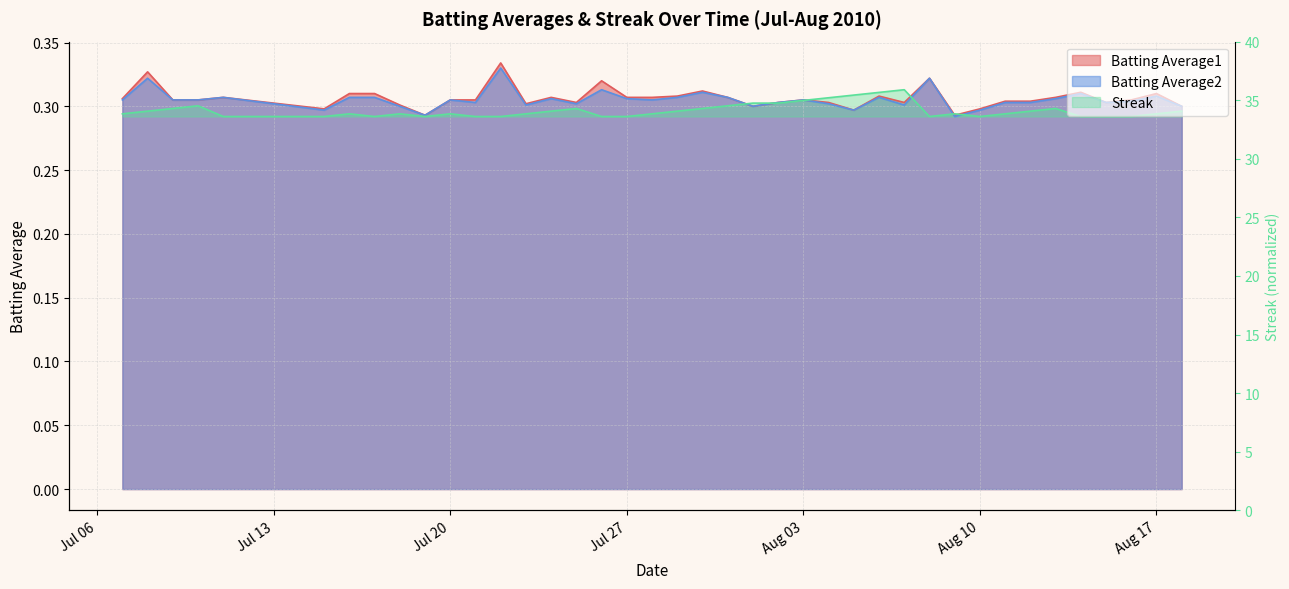

Does the chart display data point markers on the line(s)?

No